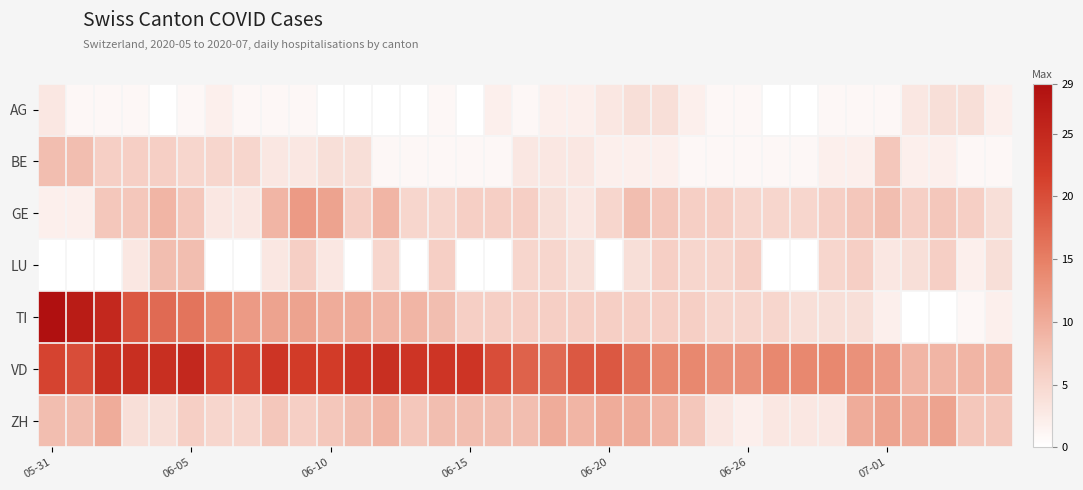

How many distinct data groups are displayed?

7